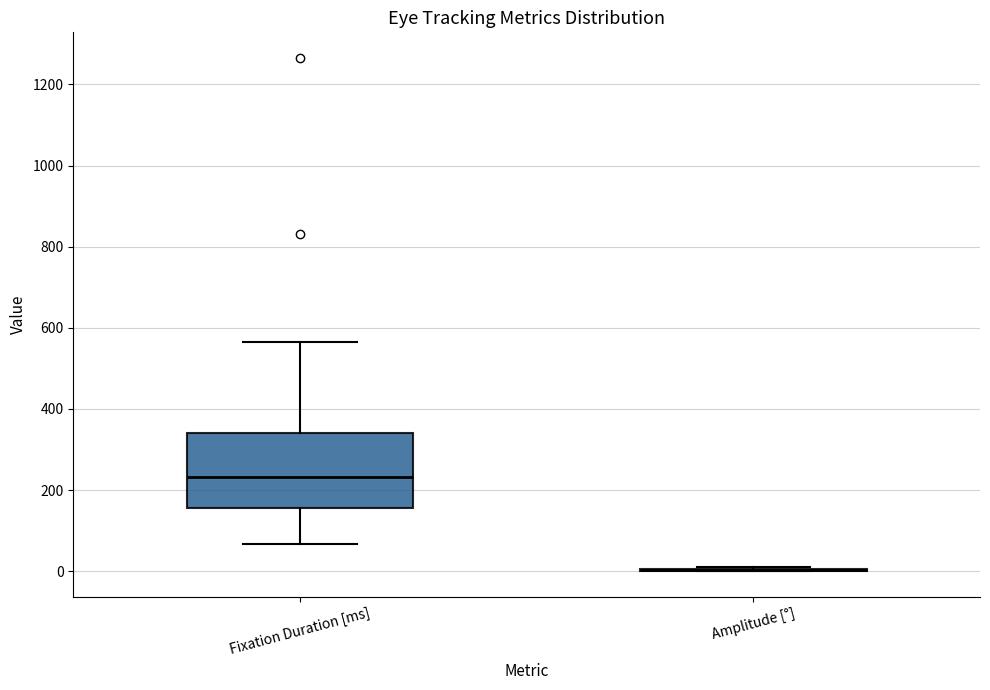

Reading left to right, read every box against the y-axis: the position of its median line, the range the box covers, and the ends of its whiskers. The values are not printed on the chart, so give them approximately, as read against the axis.

Fixation Duration [ms]: median 240, box 160 to 340, whiskers 60 to 560
Amplitude [°]: box collapsed to a line at 0, whiskers 0 to 0